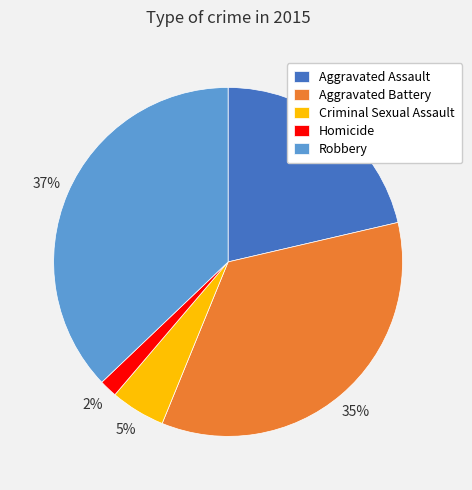

To the nearest percent, what percentage of the pie is Aggravated Battery?

35%